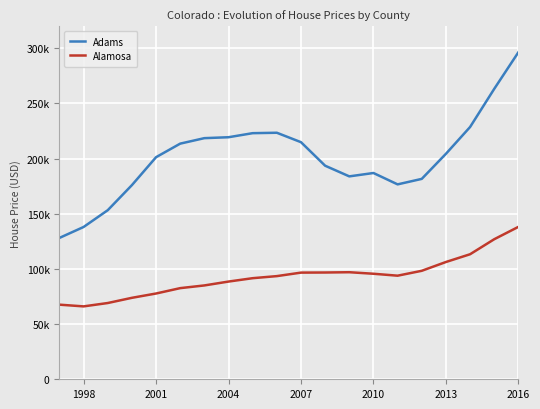

What is the lowest value of the Adams series?

128133.4